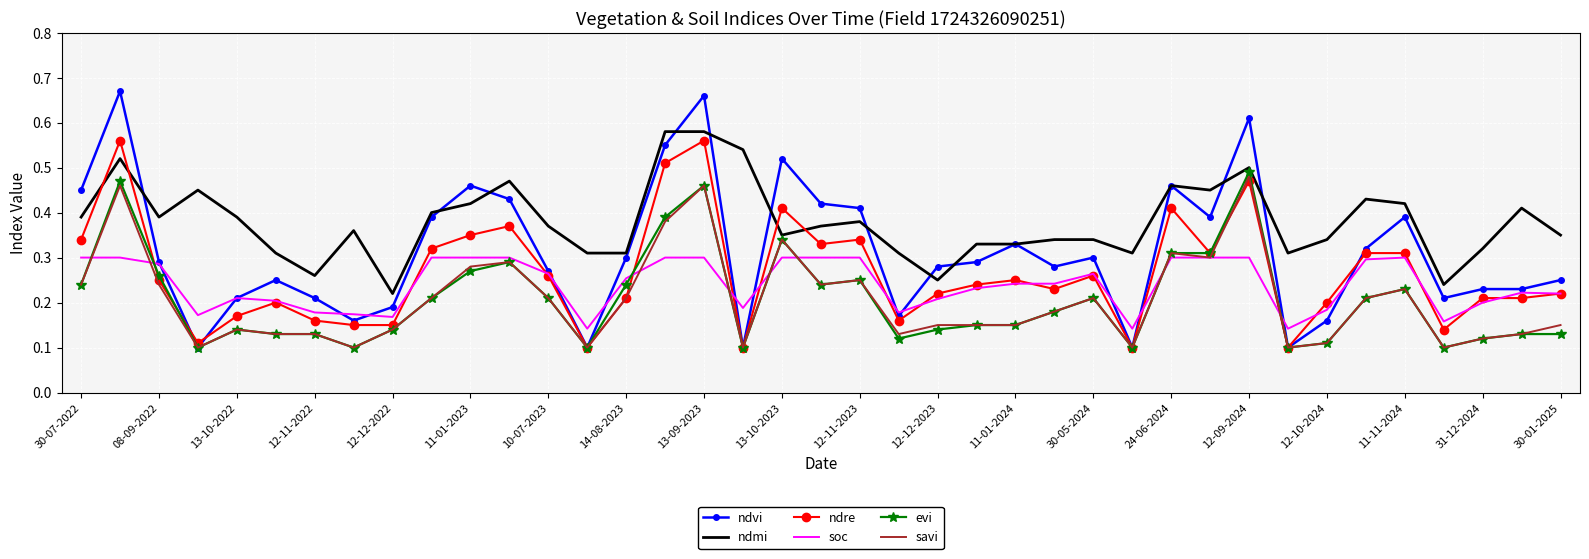

After their last crossing, which series has the higher values: ndmi or ndre?

ndmi